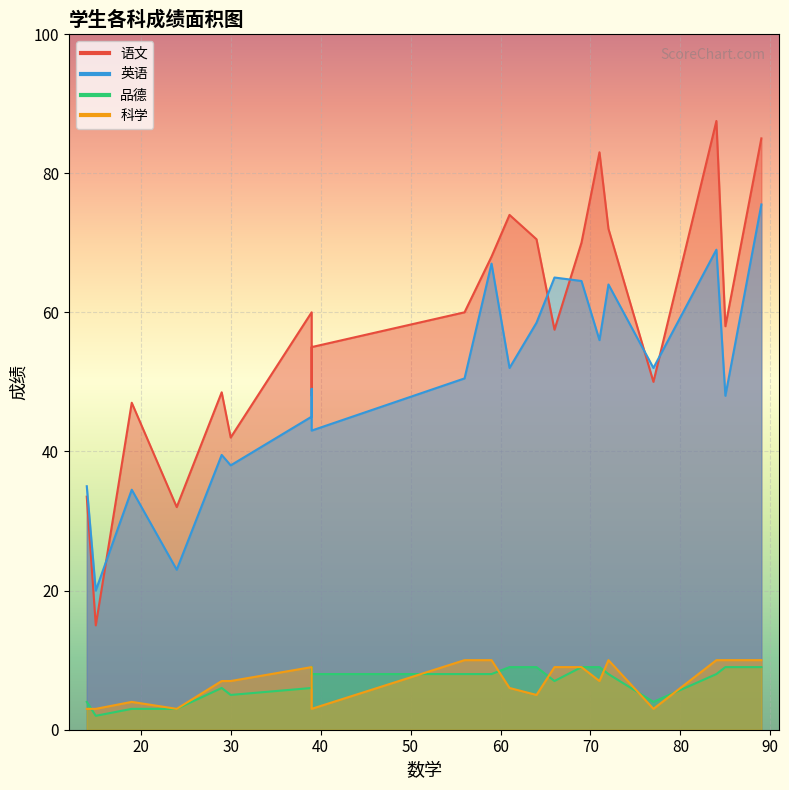

What is the label of the 21st point from the right?

15